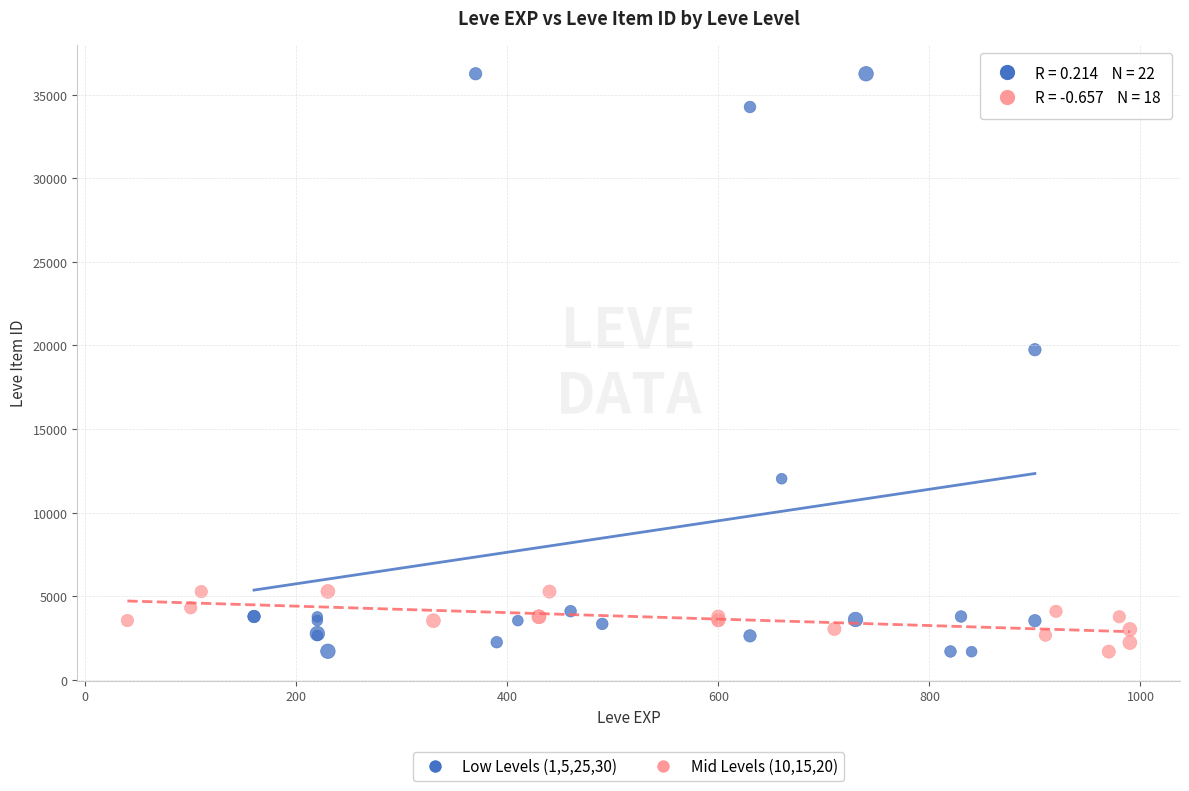

Which series reaches the maximum Y coordinate?

Low Levels (1,5,25,30)